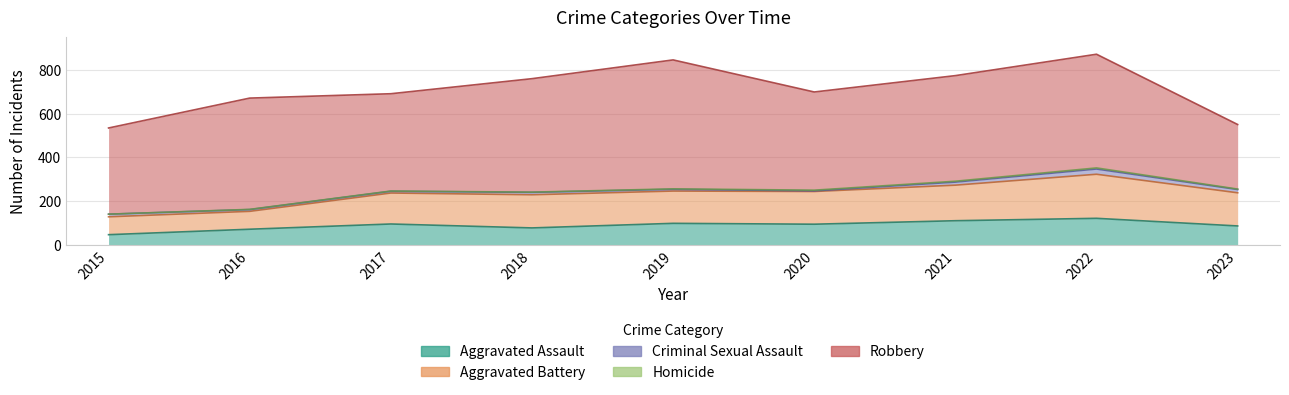

At 2017, list the series in order from smallest to largest.

Homicide, Criminal Sexual Assault, Aggravated Assault, Aggravated Battery, Robbery